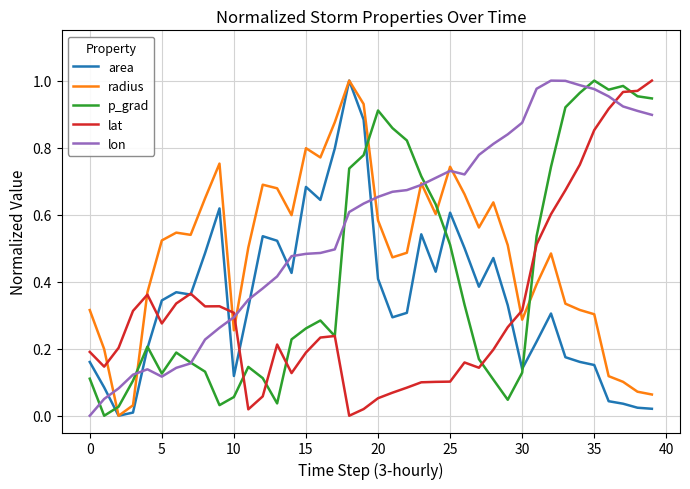

Which series has the largest total across all categories?

lon